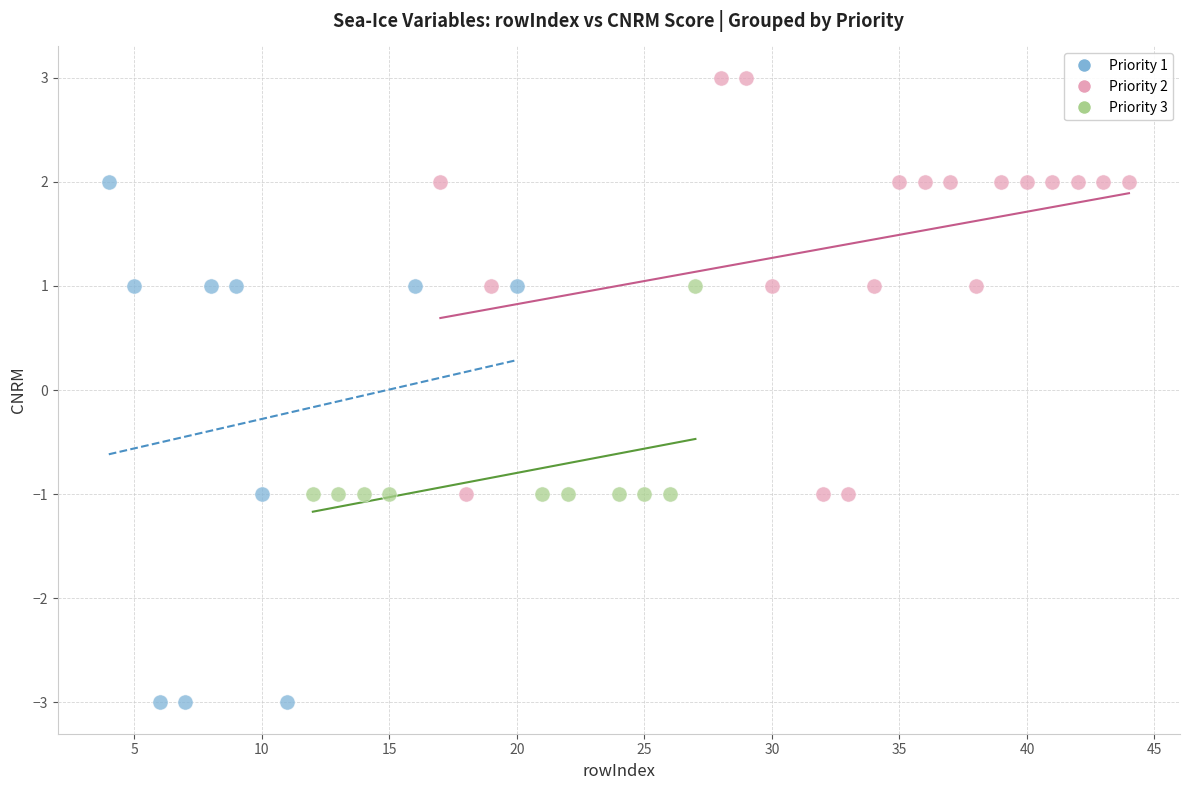

Which series contains the highest Y value?

Priority 2